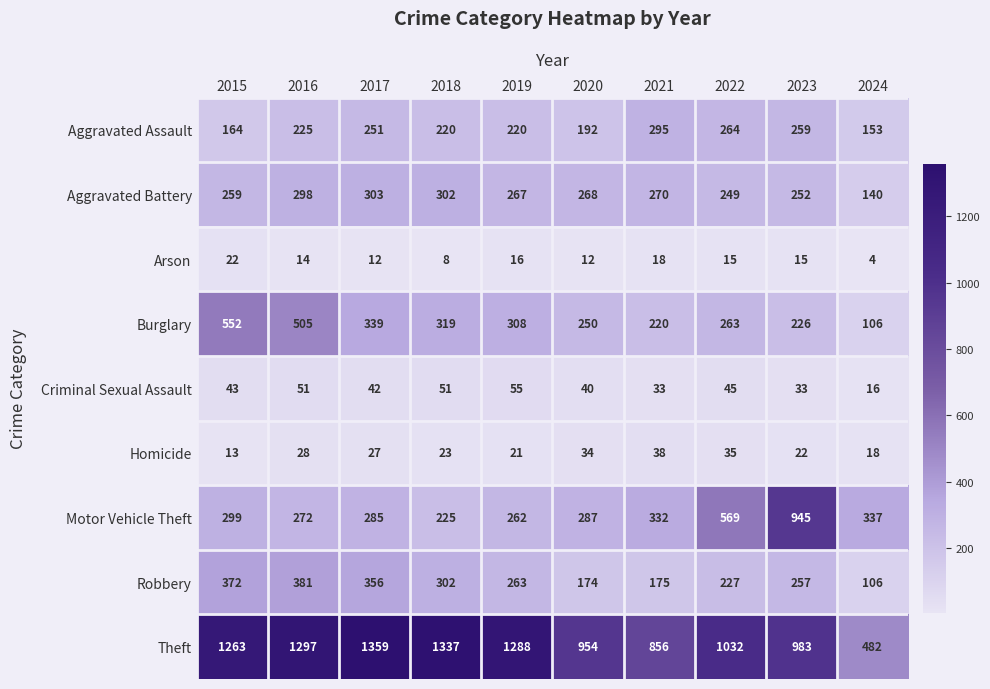

Is the value of Aggravated Battery at 2019 greater than the value of Arson at 2020?

Yes